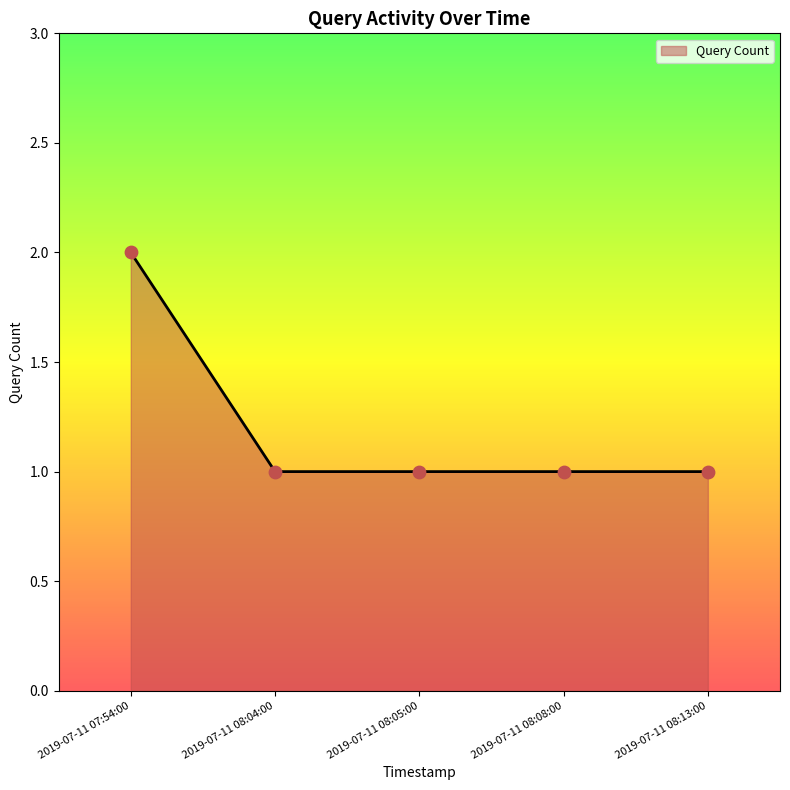

Approximately how many times larger is the value at 2019-07-11 08:04:00 compared to 2019-07-11 08:13:00?

1.0